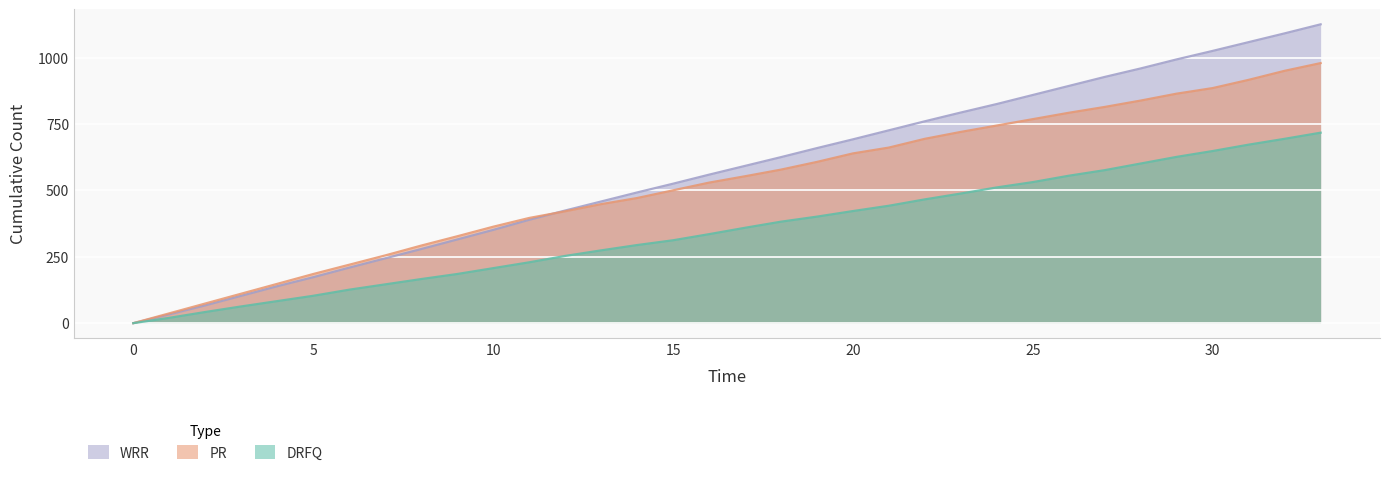

What is the difference between the WRR values at 17 and 25?

267